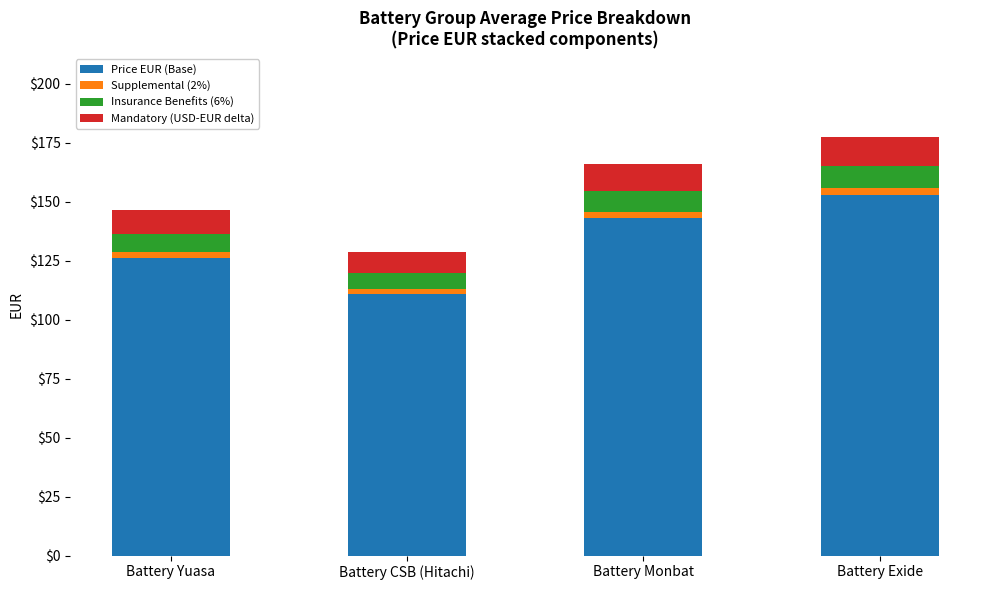

What is the difference between the maximum and minimum values in the Price EUR (Base) series?

41.8